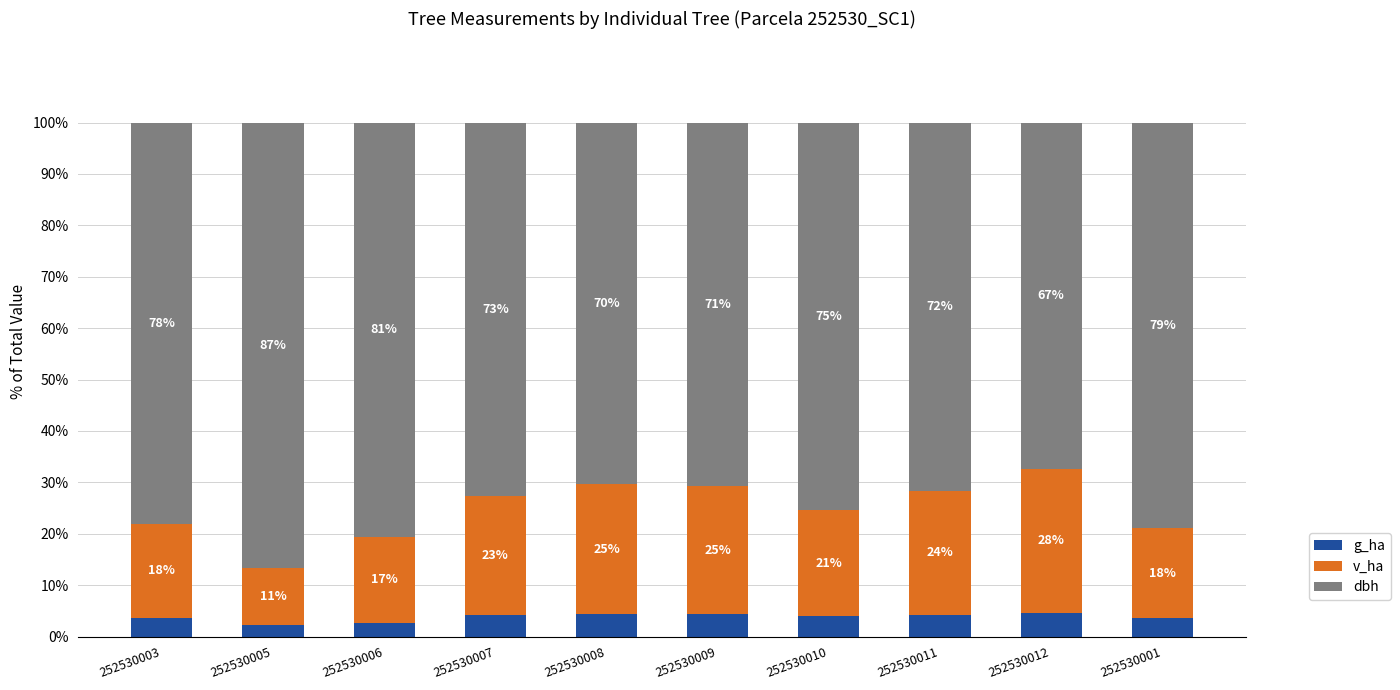

What is the total value across all series at 252530005?

100.0